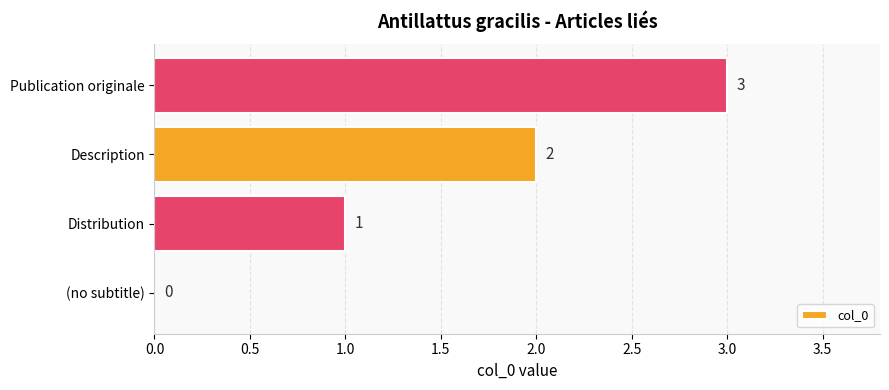

How many values are between 1 and 3?

3